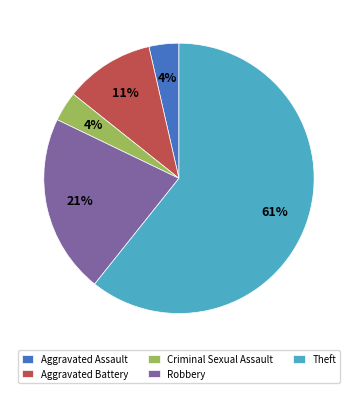

To the nearest percent, what is the combined percentage of Aggravated Assault and Theft?

64%